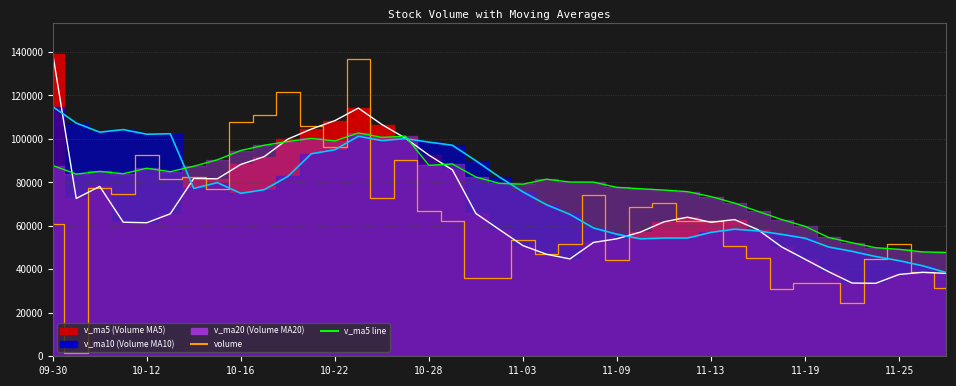

At which label does v_ma5 line first exceed 61859?

09-30